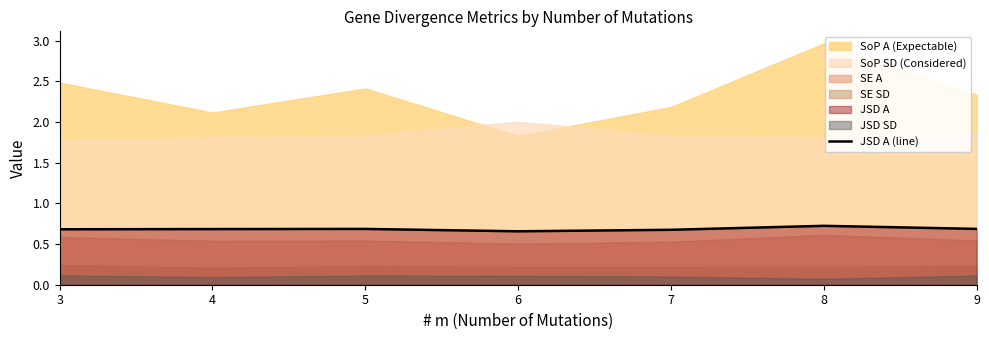

Reading right to left, what are all the values shown in this chart?

9=0.7	8=0.7	7=0.7	6=0.7	5=0.7	4=0.7	3=0.7